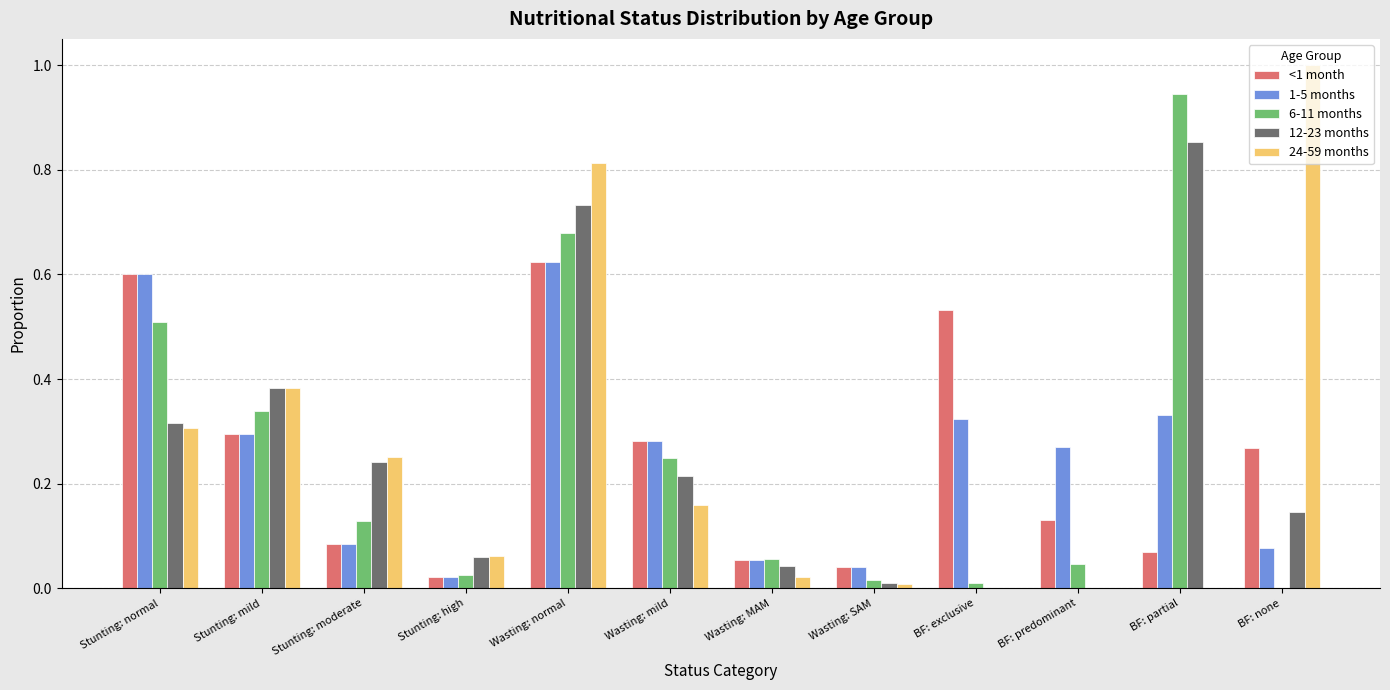

Which label corresponds to the largest value in the chart?

BF: none